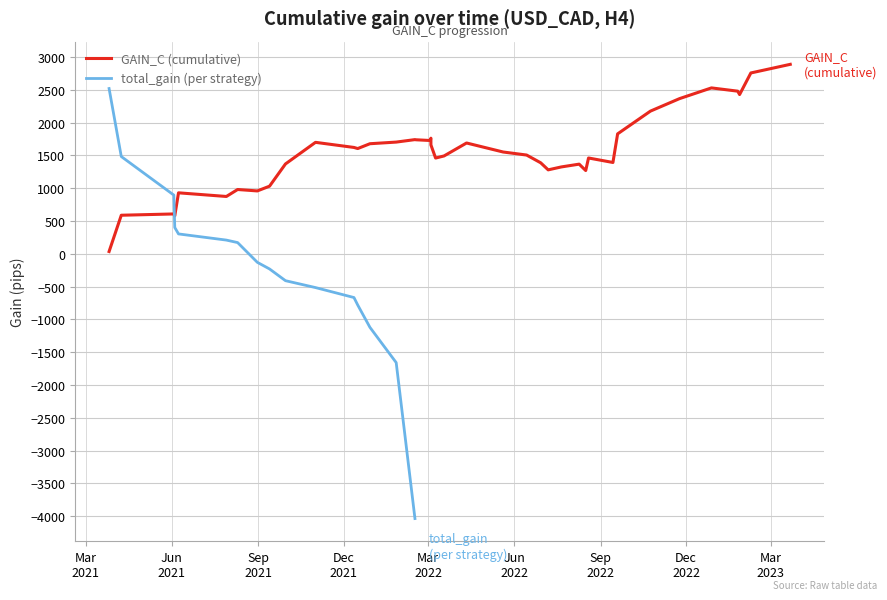

Reading left to right, extract all data points from this chart.

34.9	588.0	607.6	578.1	929.8	874.1	980.3	958.7	1030.9	1370.1	1699.5	1621.6	1604.7	1678.3	1703.3	1741.1	1738.5	1727.6	1762.7	1660.5	1459.9	1492.0	1689.5	1552.1	1505.8	1387.7	1279.9	1324.5	1366.9	1269.5	1460.9	1392.5	1828.7	2175.7	2366.1	2529.5	2479.7	2427.9	2757.3	2888.9